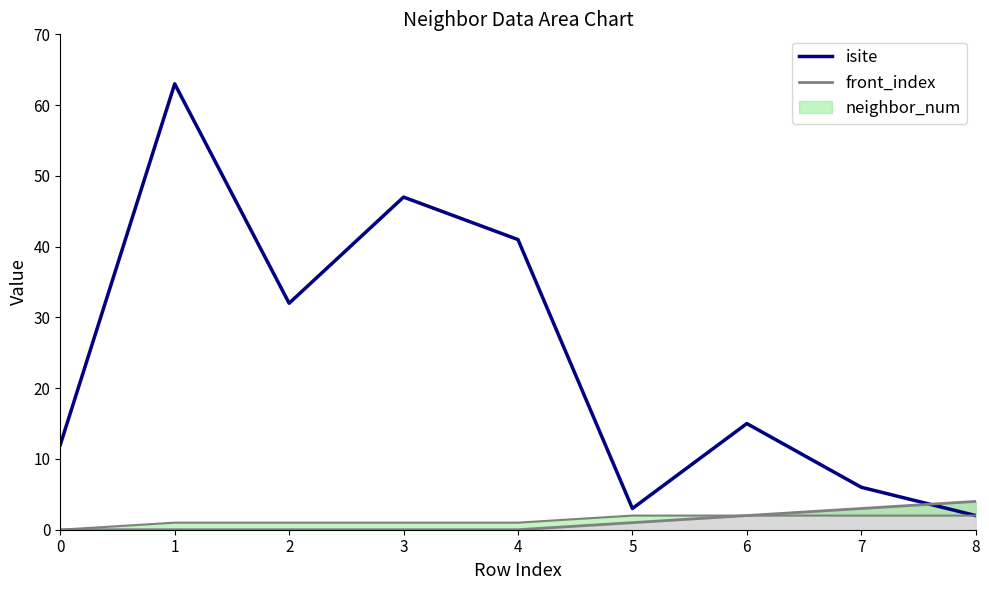

What is the value of the 4th point from the left?

47